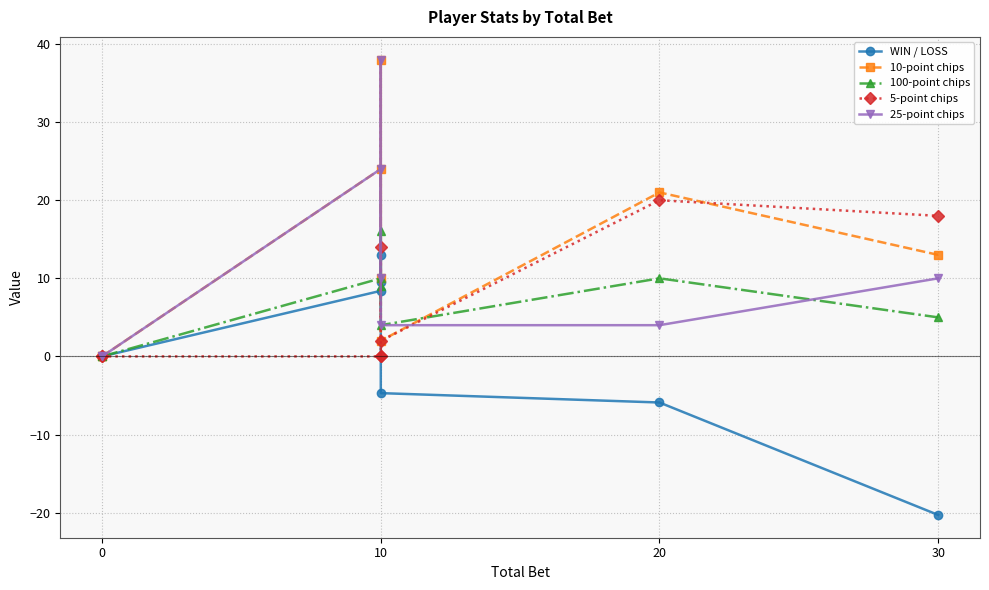

What is the label of the 7th point from the right?

10